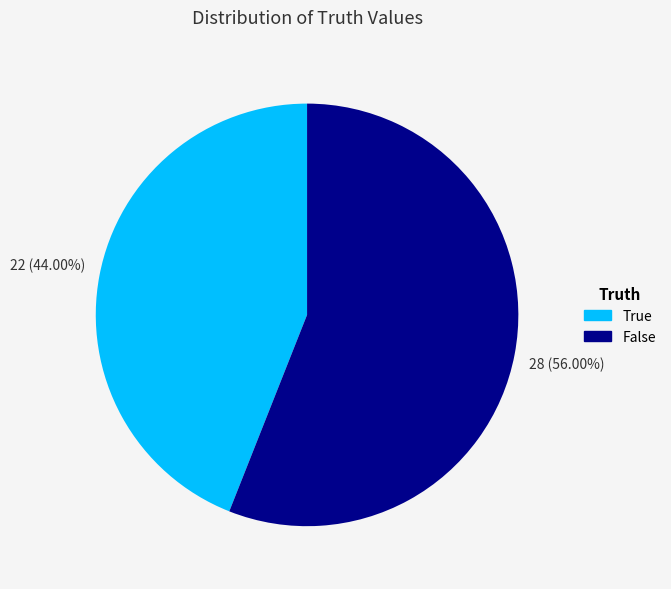

Is there any slice that represents more than half of the pie?

Yes